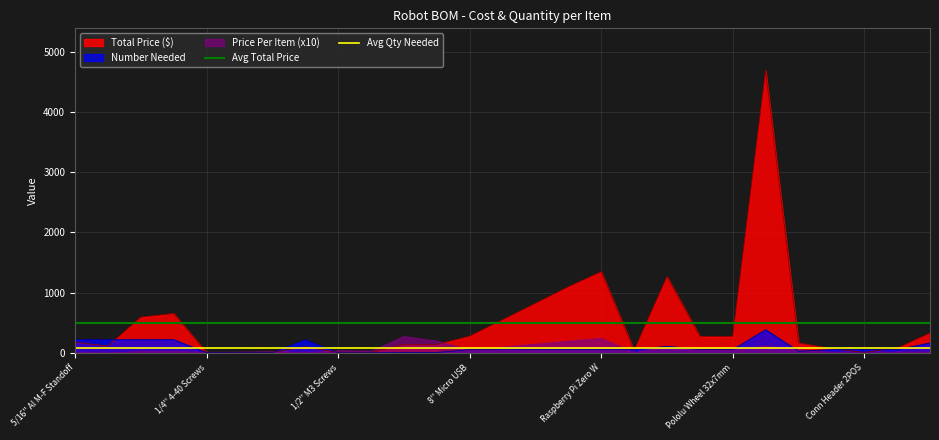

What is the highest value of the Number Needed series?

385.0